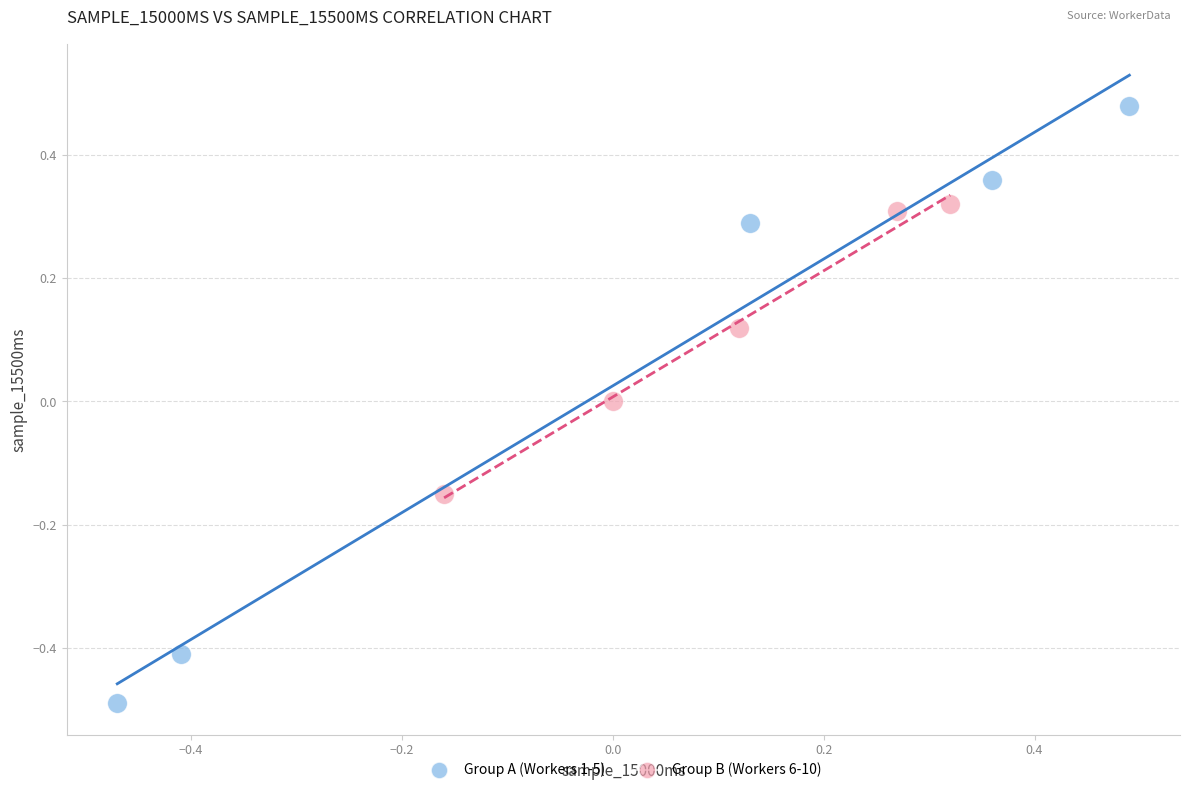

Which series contains the highest Y value?

Group A (Workers 1-5)